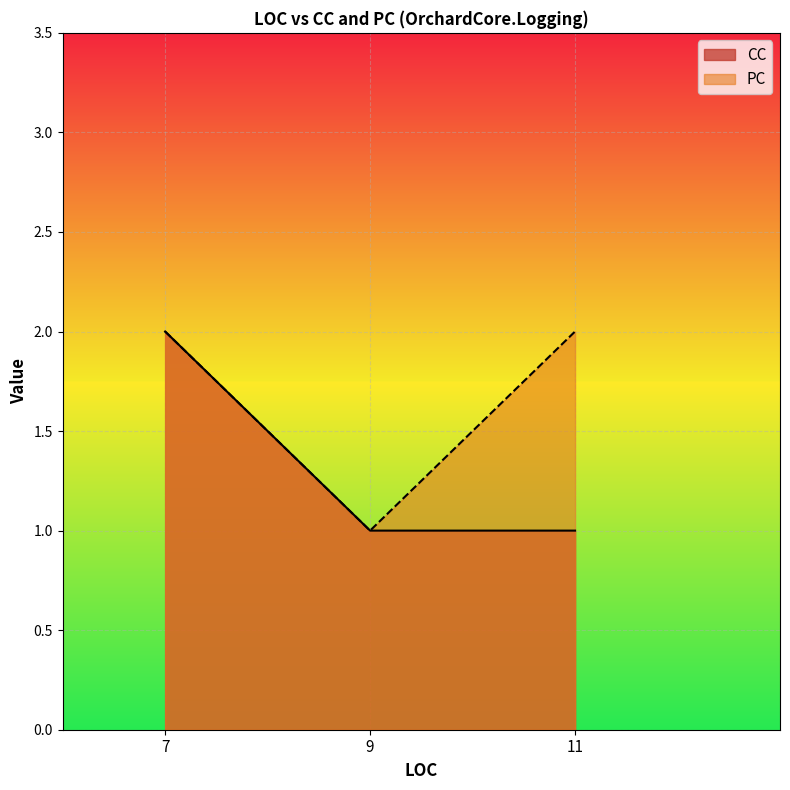

At how many categories does at least one series exceed 1?

2